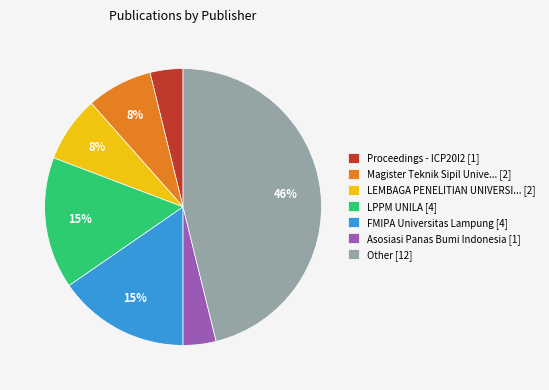

Does any single category account for the majority?

No